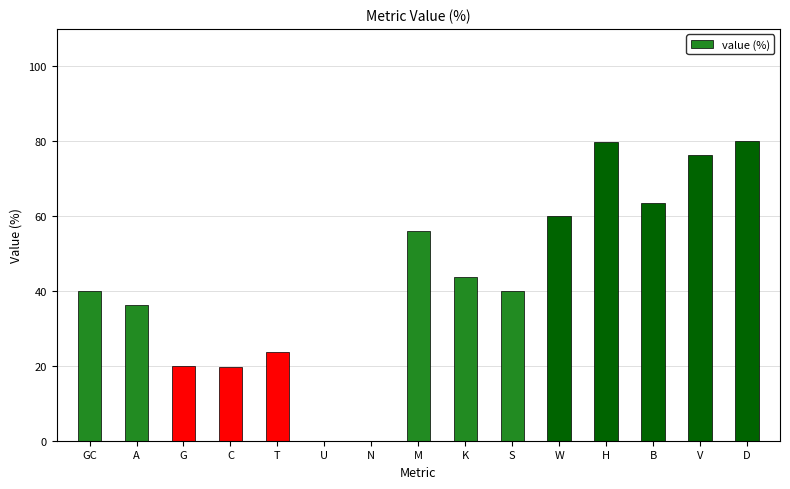

Is it true that the value at A is 10.0?

False